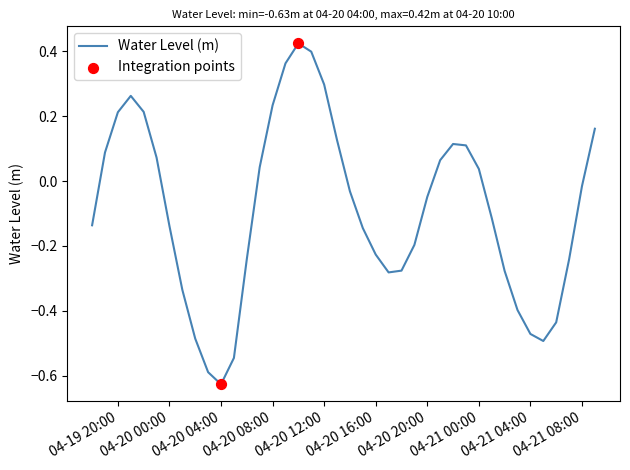

What is the difference between the maximum and minimum values?

1.1